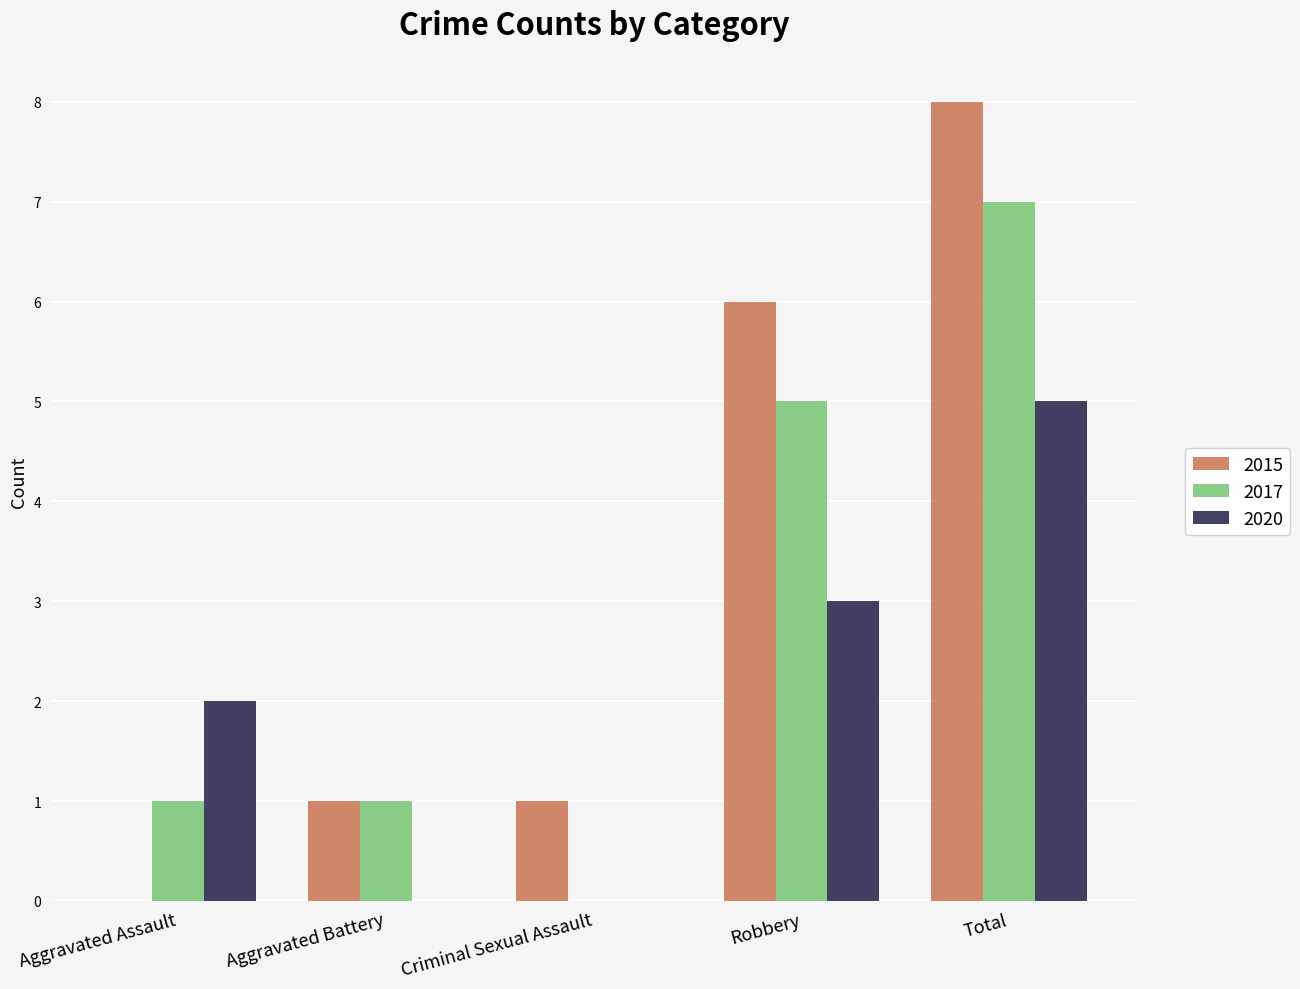

Which series has the widest spread of values?

2015